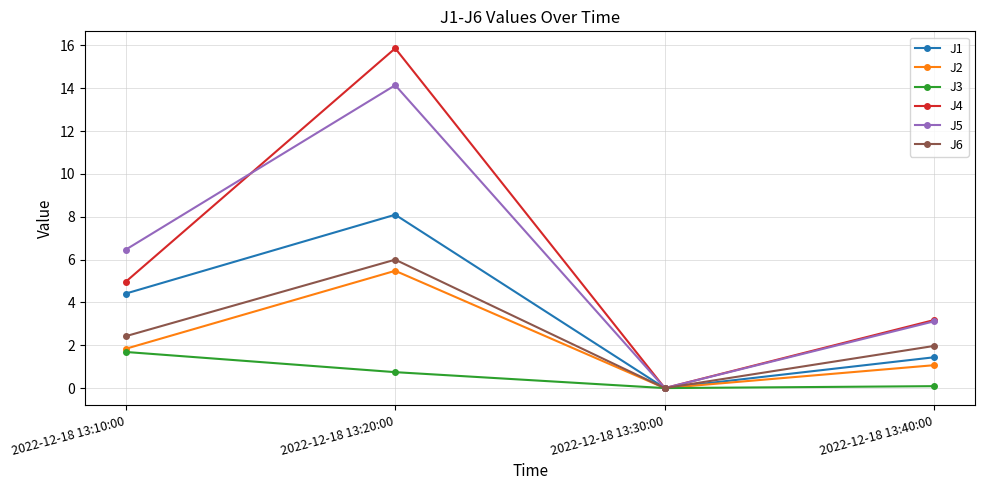

Where is the first local minimum for J5?

2022-12-18 13:30:00